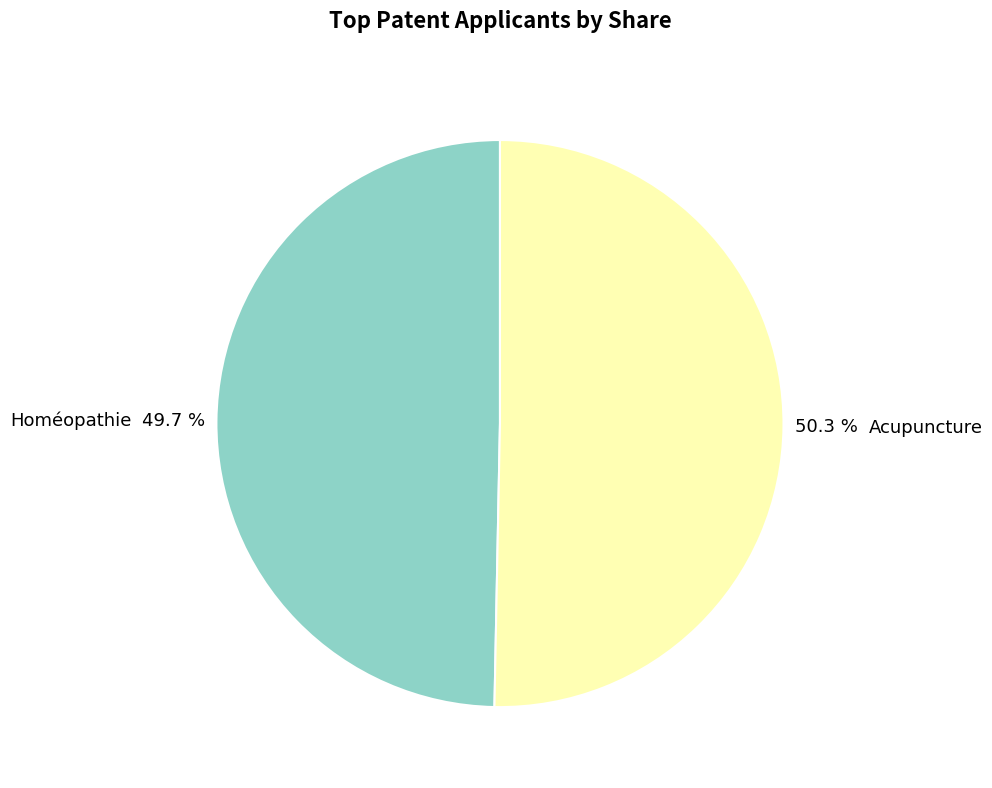

To the nearest percent, what is the average slice percentage?

50%